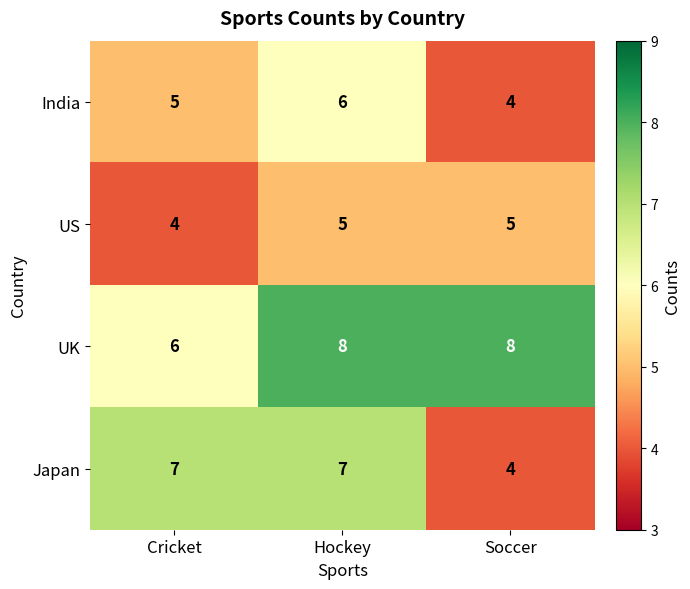

What is the sum of all US values?

14